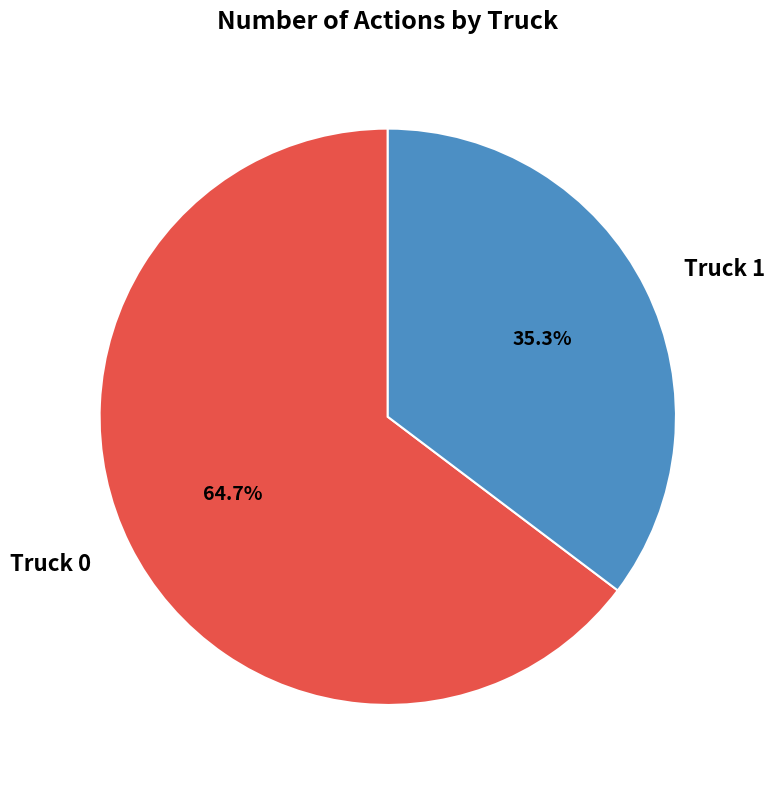

To the nearest percent, what is the difference between the Truck 0 and Truck 1 slice percentages?

29%